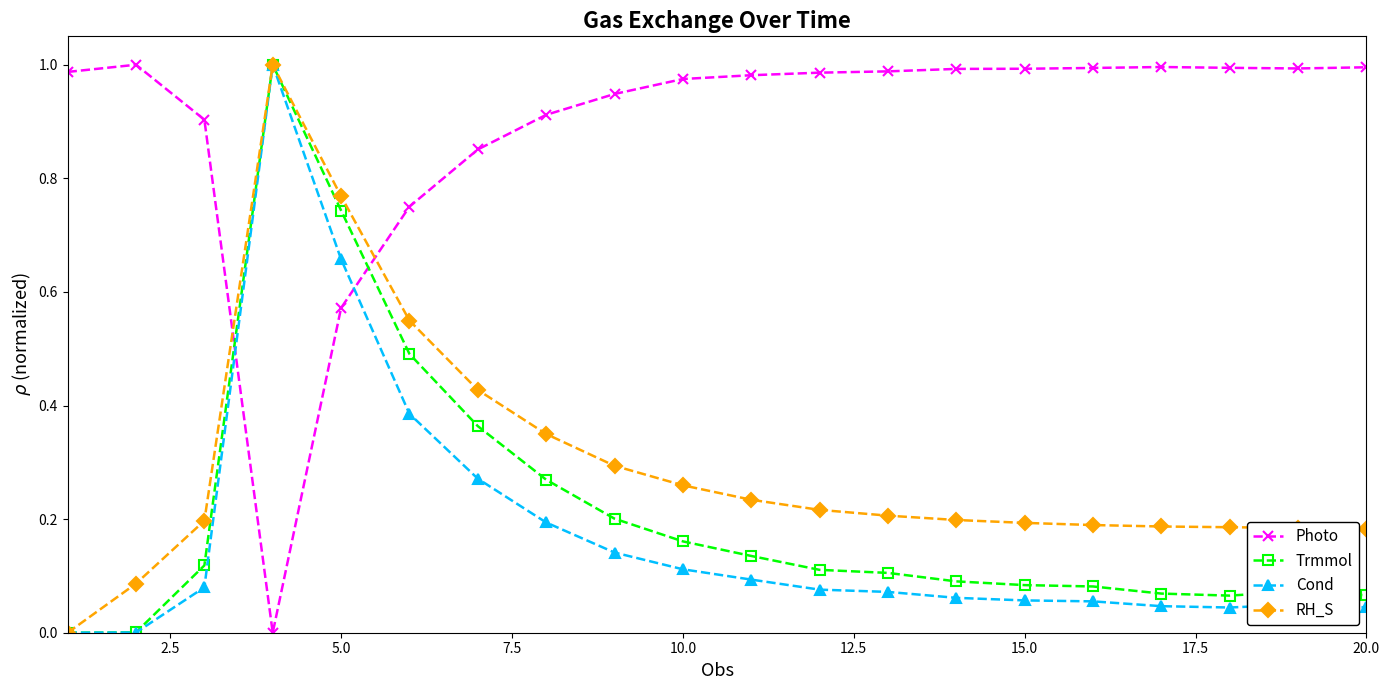

How many times do Photo and Cond cross each other?

2